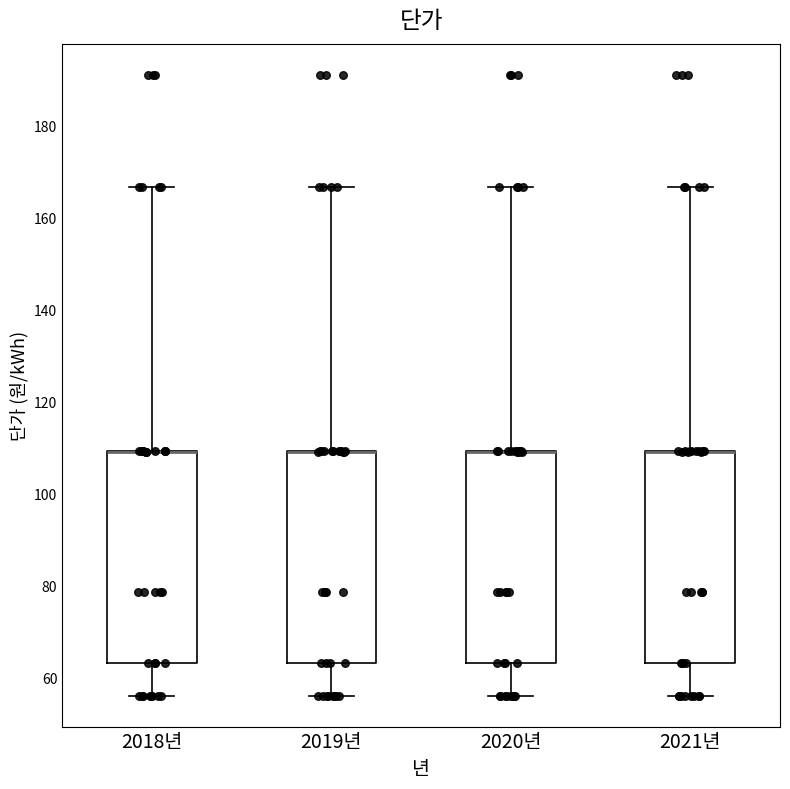

Where is the upper edge of the box for 2020년 on the y-axis? The values are not printed on the chart, so give them approximately, as read against the axis.

110